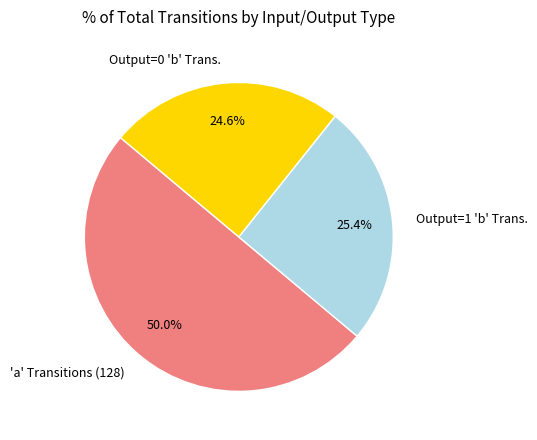

What is the ratio of the value at Output=1 'b' Trans. to the value at Output=0 'b' Trans.?

1.0